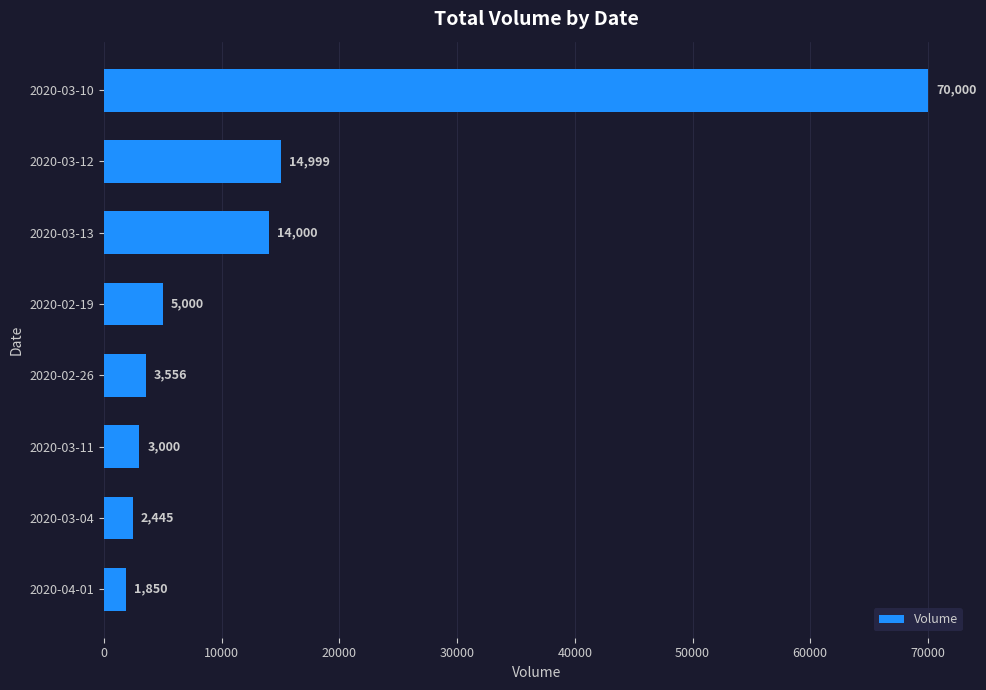

Reading top to bottom, what are all the values shown in this chart?

2020-03-10=70000	2020-03-12=14999	2020-03-13=14000	2020-02-19=5000	2020-02-26=3556	2020-03-11=3000	2020-03-04=2445	2020-04-01=1850